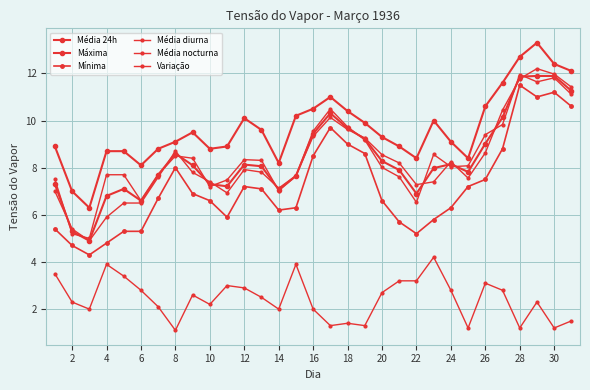

What is the average value of the Máxima series?

9.7